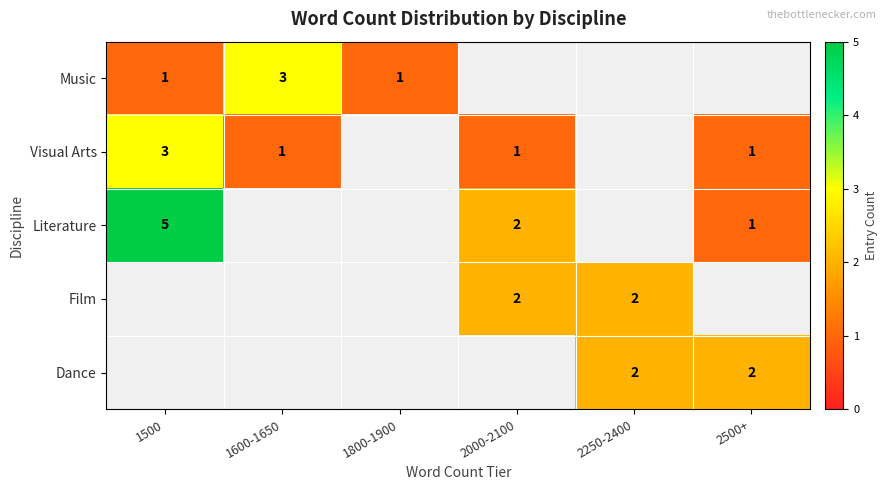

What is the difference between the highest and lowest values at 1500?

4.0